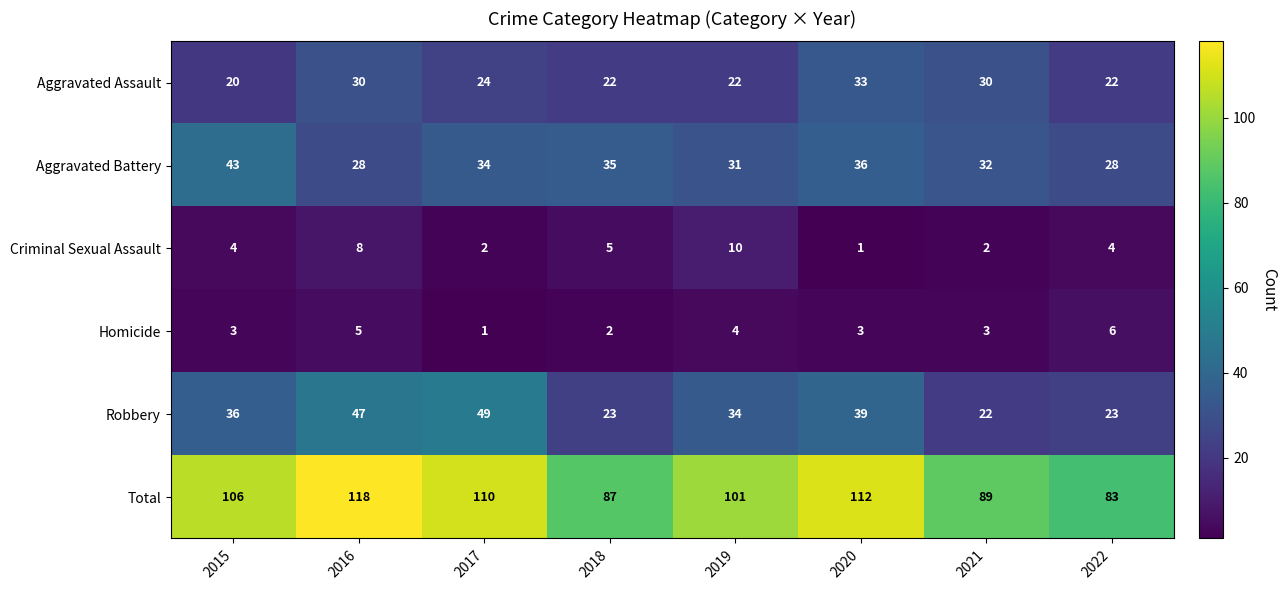

What is the sum of the Aggravated Assault values at 2022 and 2020?

55